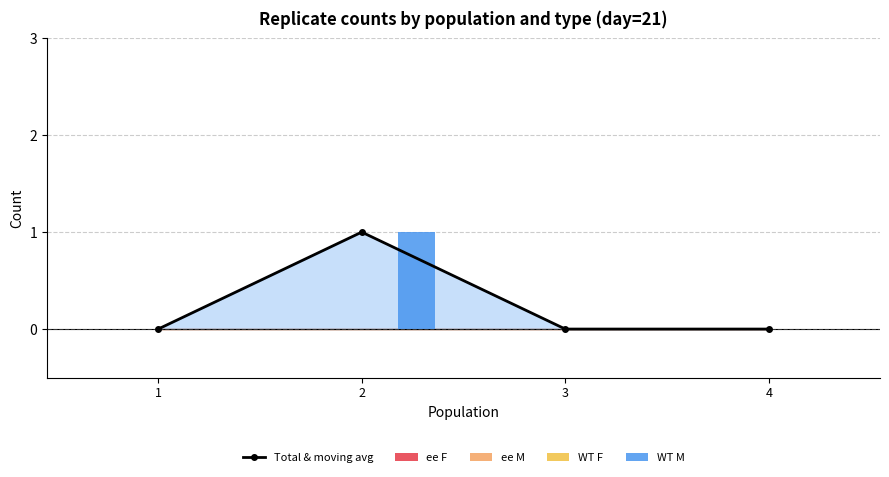

At which category does the chart reach its minimum across all series?

1